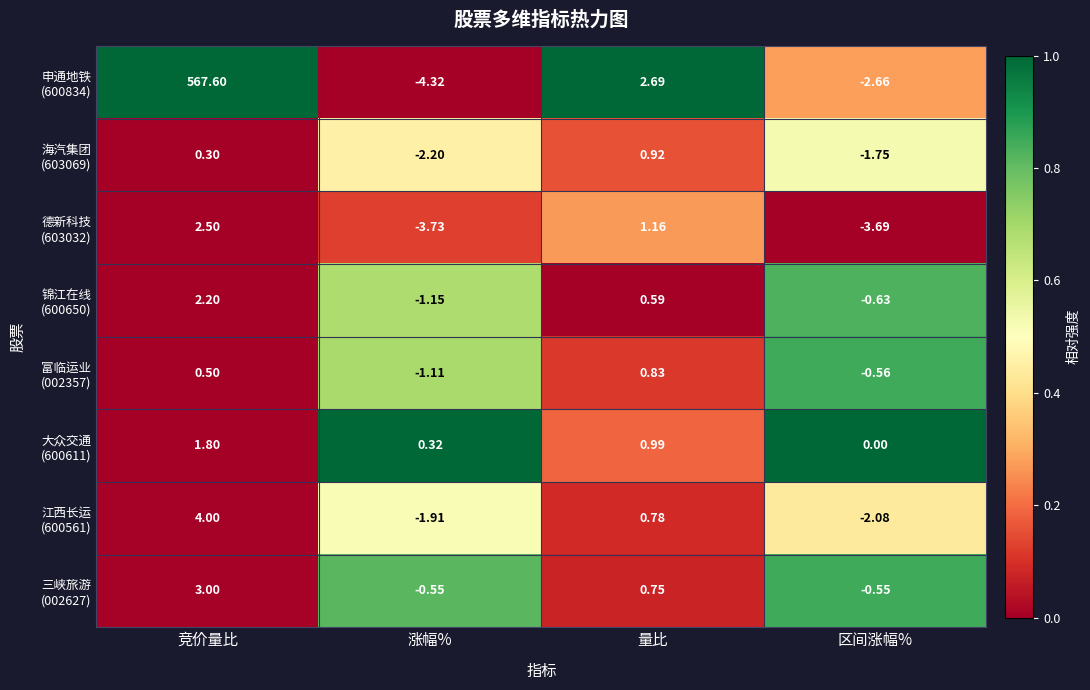

Which category has the highest value across all series?

竞价量比